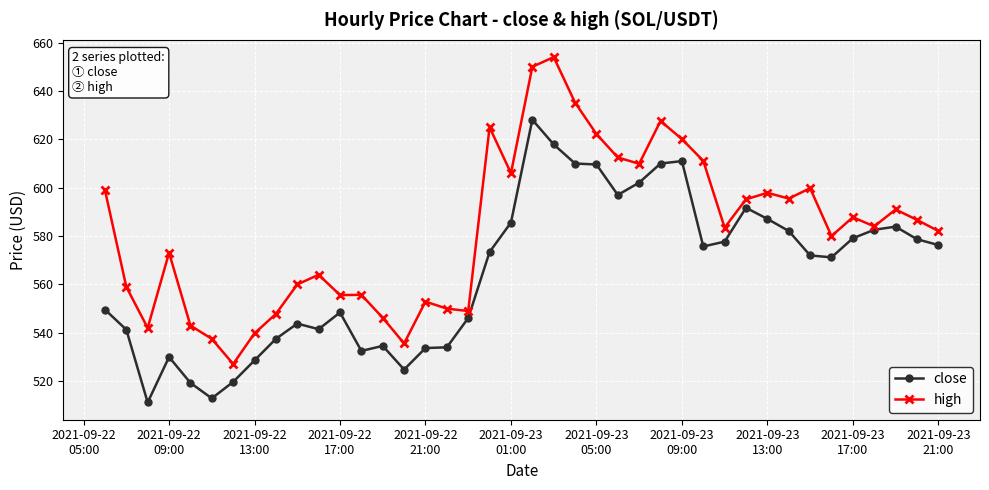

What is the highest value of the high series?

654.0